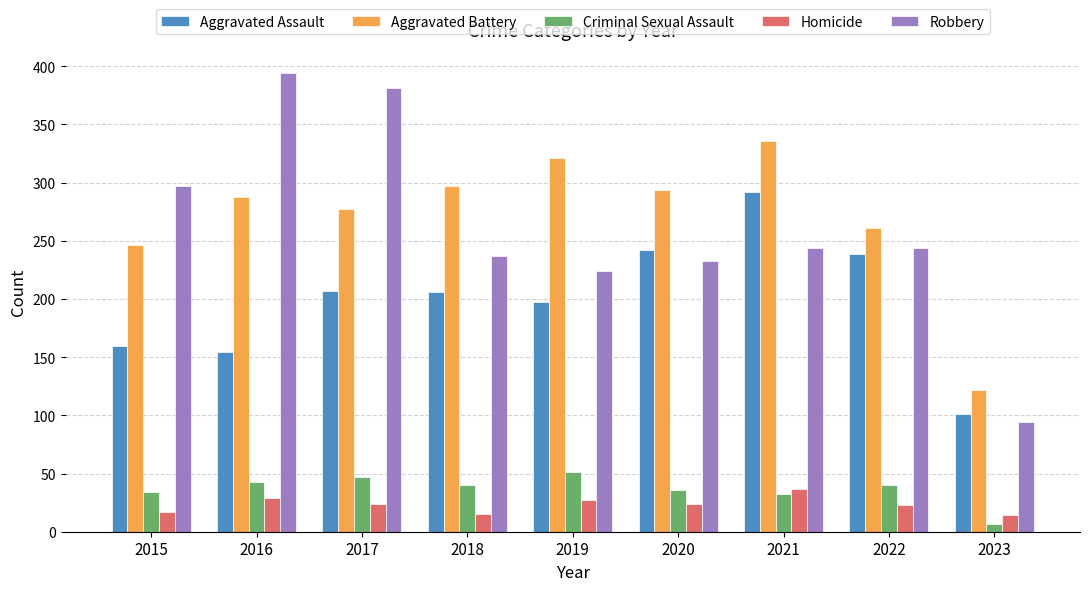

What is the average value of the Robbery series?

261